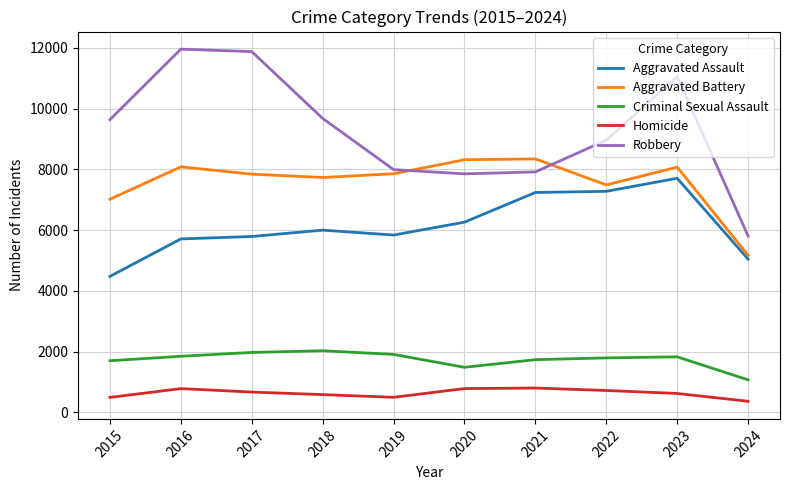

What is the greatest value displayed?

11960